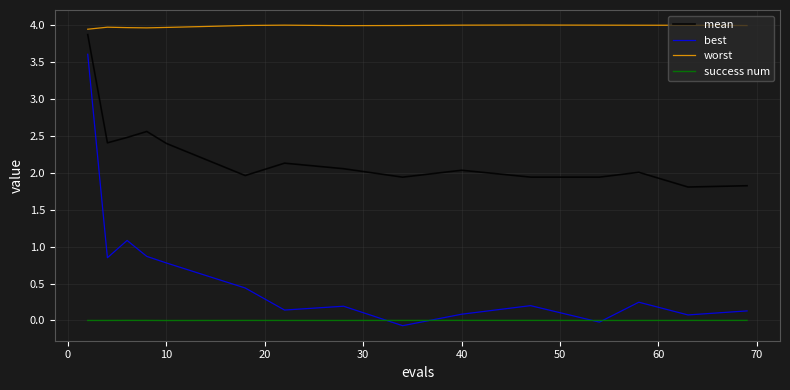

Which series has the largest range (max minus min)?

best